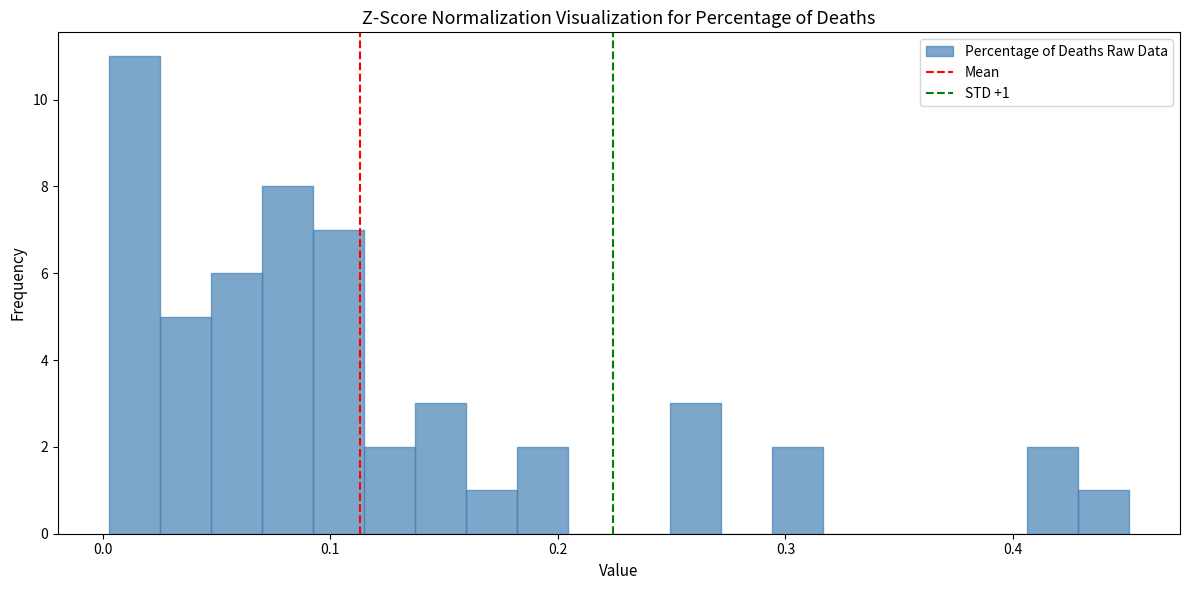

Around what value on the x-axis is the tallest bar? Give the approximate position of its centre, as read against the axis.

0.01